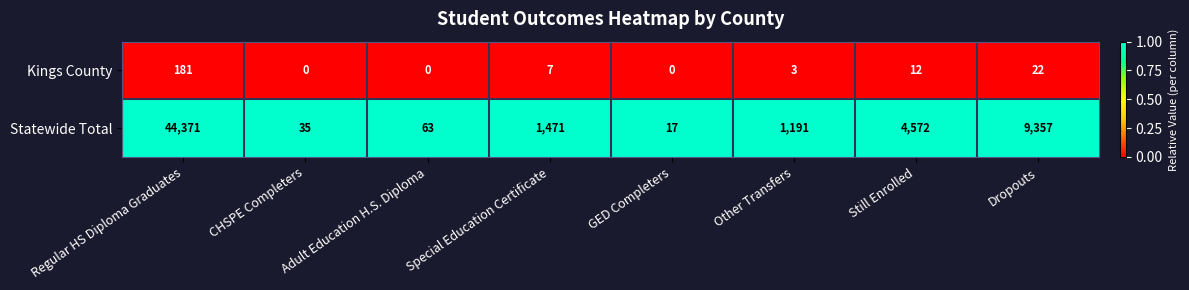

True or false: Kings County has a value of 21 at Still Enrolled.

False